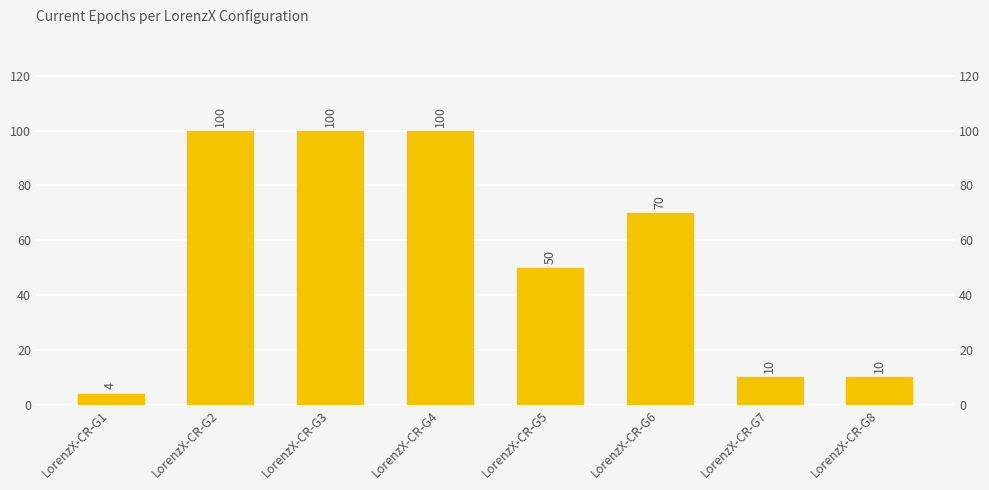

What is the ratio of the value at LorenzX-CR-G1 to the value at LorenzX-CR-G8?

0.4